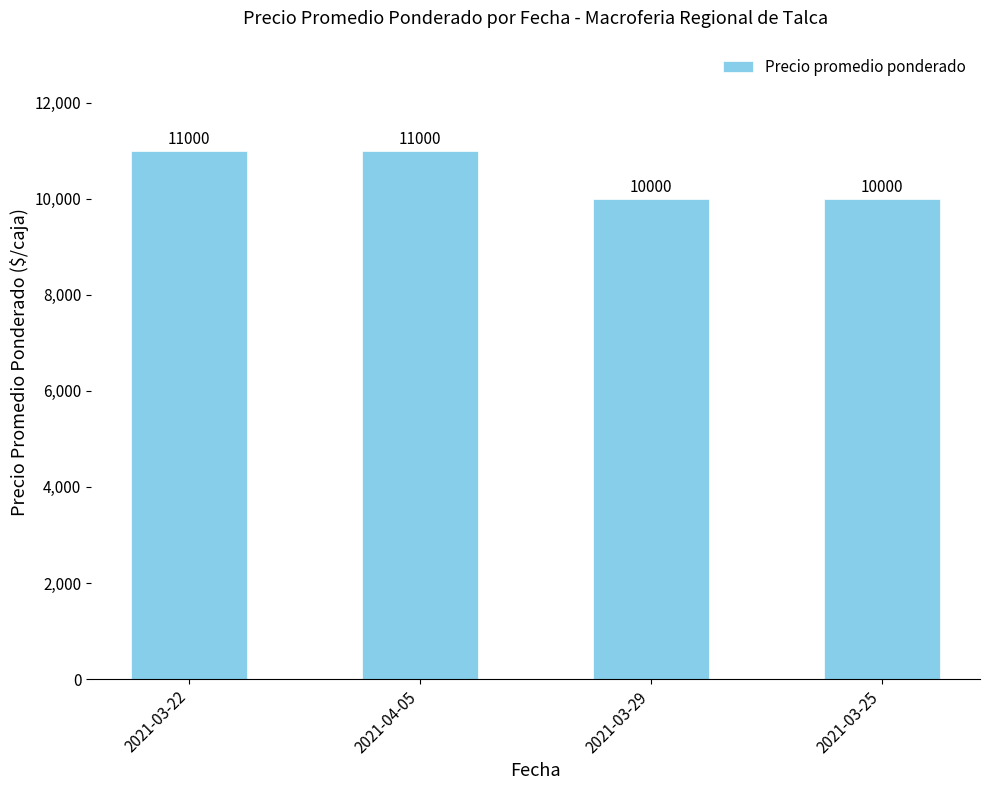

How many bars are there in total?

4